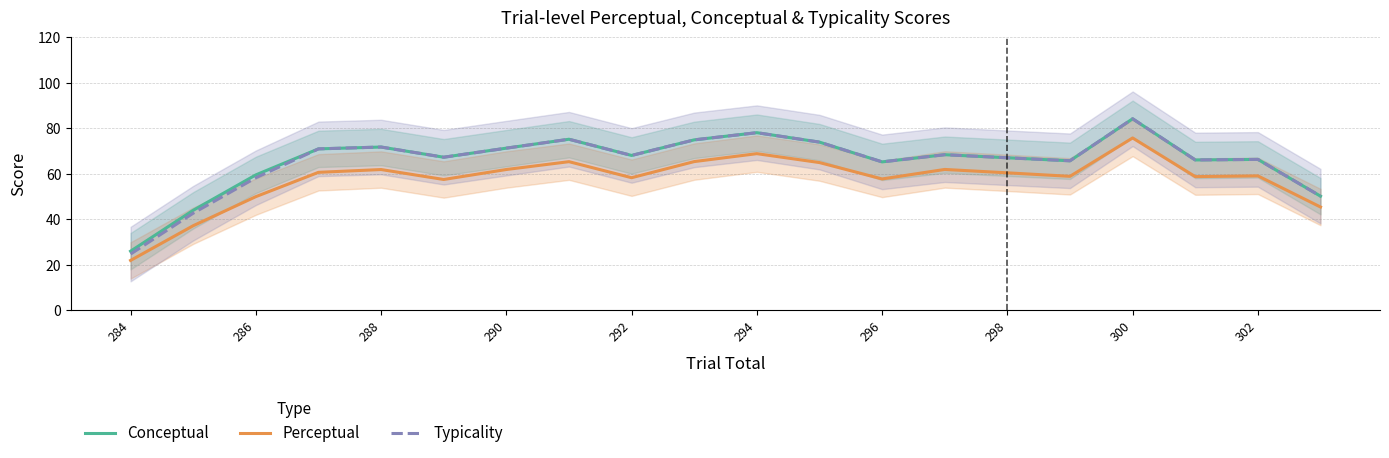

Reading left to right, what are all the values shown in this chart?

Conceptual: 25.9	43.9	59.5	70.9	71.7	67.2	71.2	75.2	68.0	74.9	78.0	73.9	65.2	68.4	67.0	65.7	84.2	66.0	66.3	50.1
Perceptual: 21.9	37.1	49.9	60.6	61.8	57.5	61.8	65.3	58.2	65.3	68.8	64.9	57.7	61.9	60.4	58.9	75.7	58.7	59.1	45.4
Typicality: 24.6	42.6	58.2	70.9	71.7	67.2	71.2	75.2	68.0	74.9	78.0	73.9	65.2	68.4	67.0	65.7	84.2	66.0	66.3	50.1